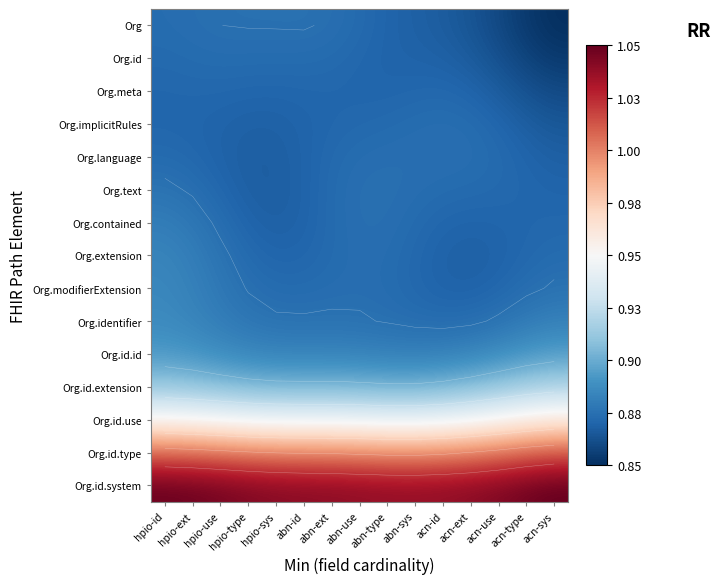

What is the average value of the Org.id.extension series?

0.9